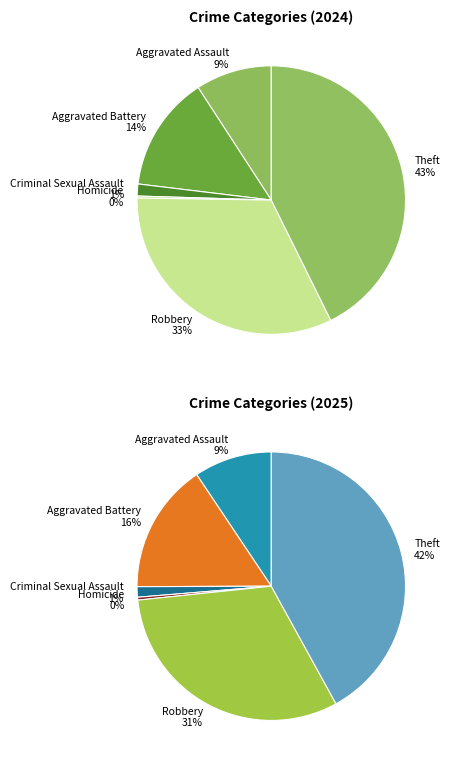

To the nearest percent, what is the average slice percentage?

17%